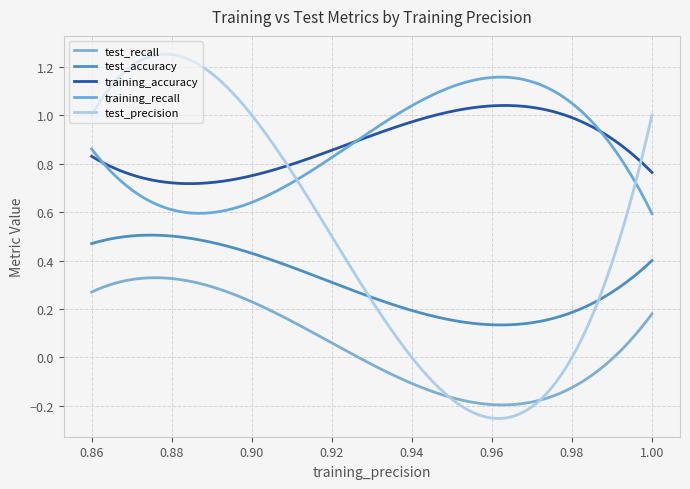

Does the chart display data point markers on the line(s)?

No